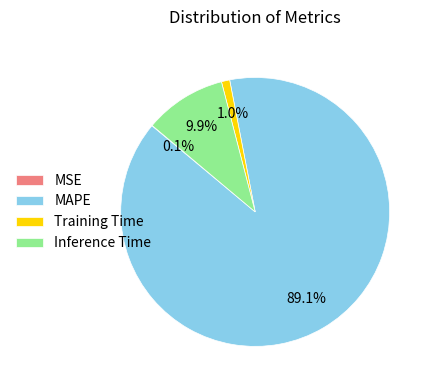

Which has a higher value, MAPE or Inference Time?

MAPE